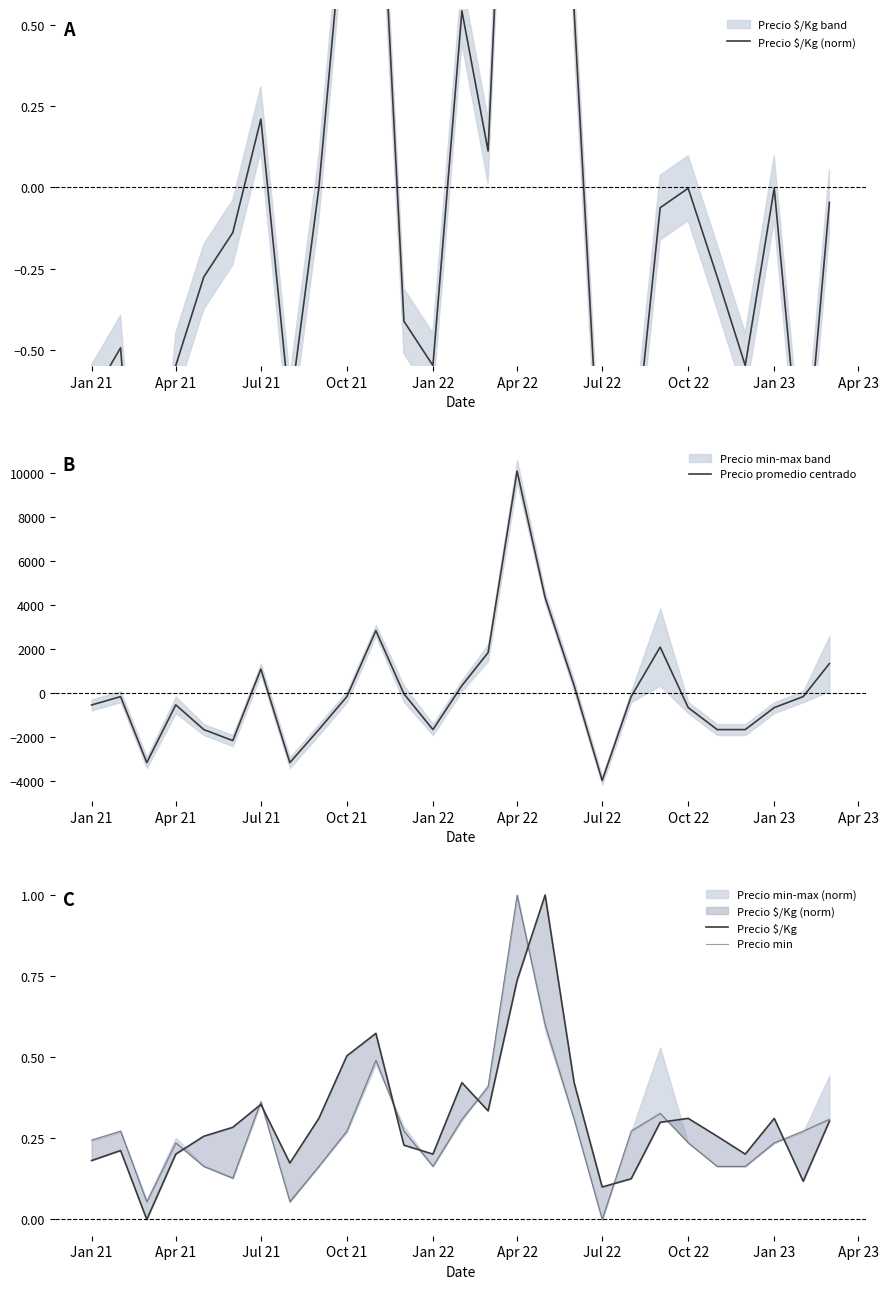

What is the minimum value shown in the chart?

-3990.6